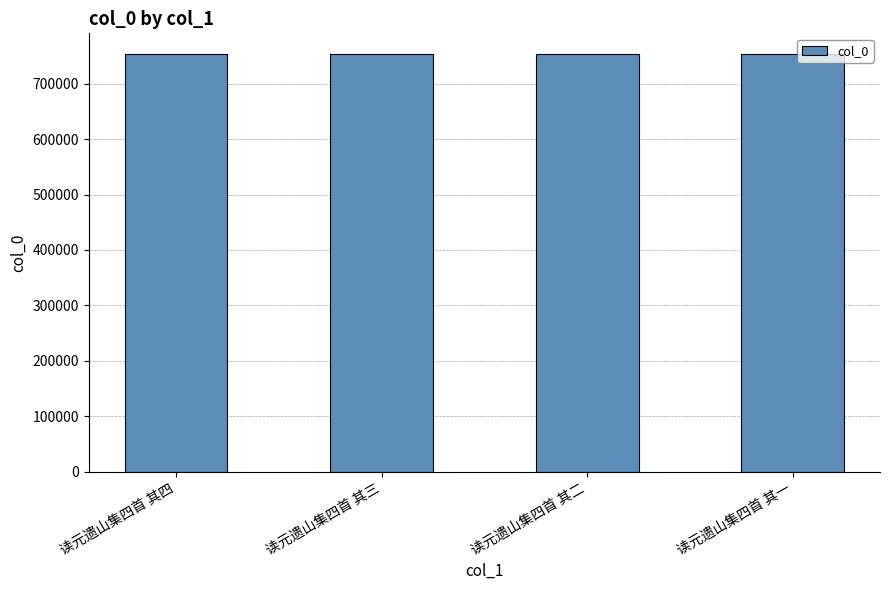

What is the label of the 3rd bar from the left?

读元遗山集四首 其二